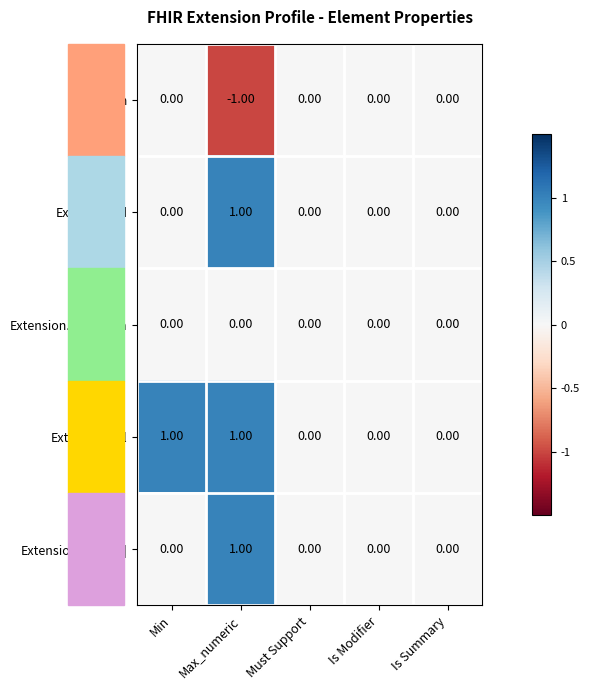

Is the value of Extension.id at Max_numeric greater than the value of Extension.url at Is Modifier?

Yes